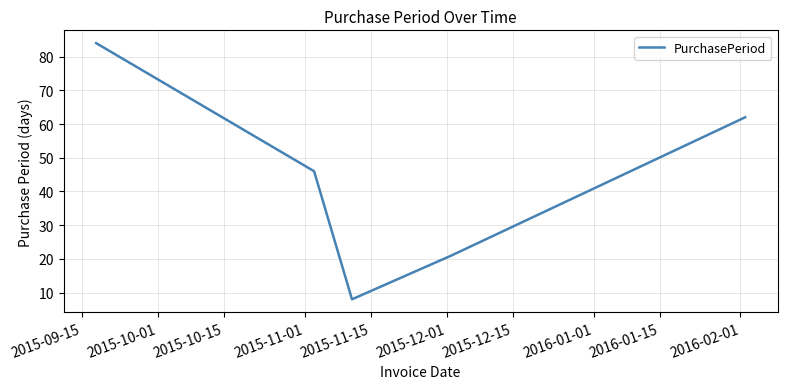

How many values are below 46?

2